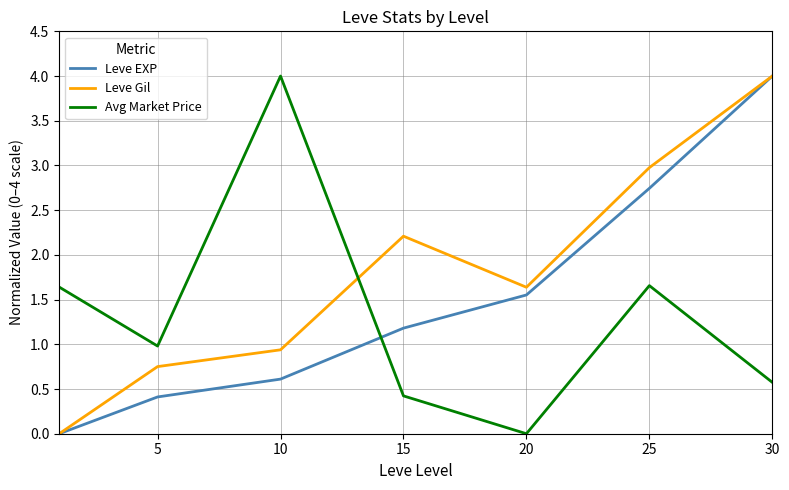

Which series has the largest total across all categories?

Leve Gil